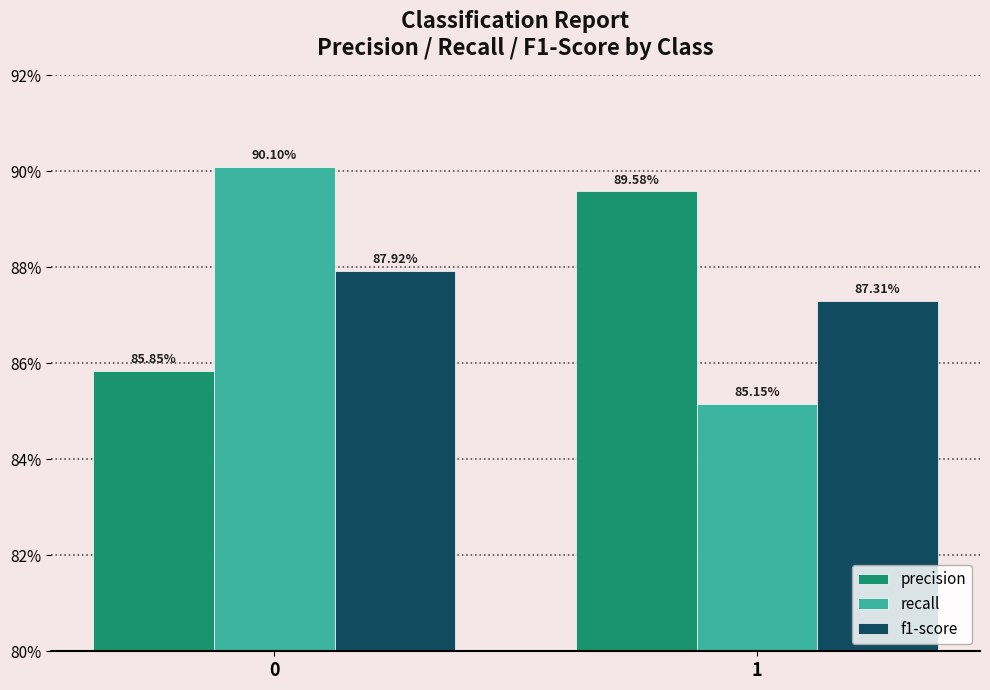

Which category has the lowest value in the f1-score series?

1